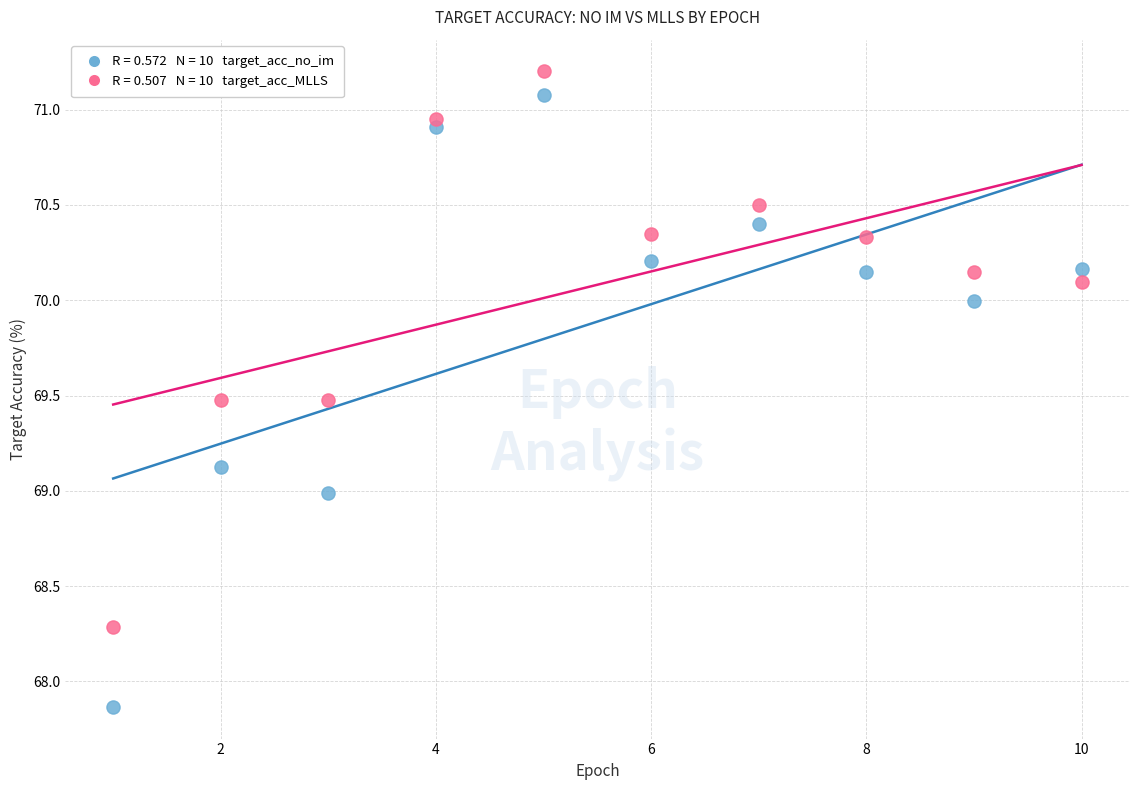

Across all data points, what is the range of Y values (max minus min)?

3.3